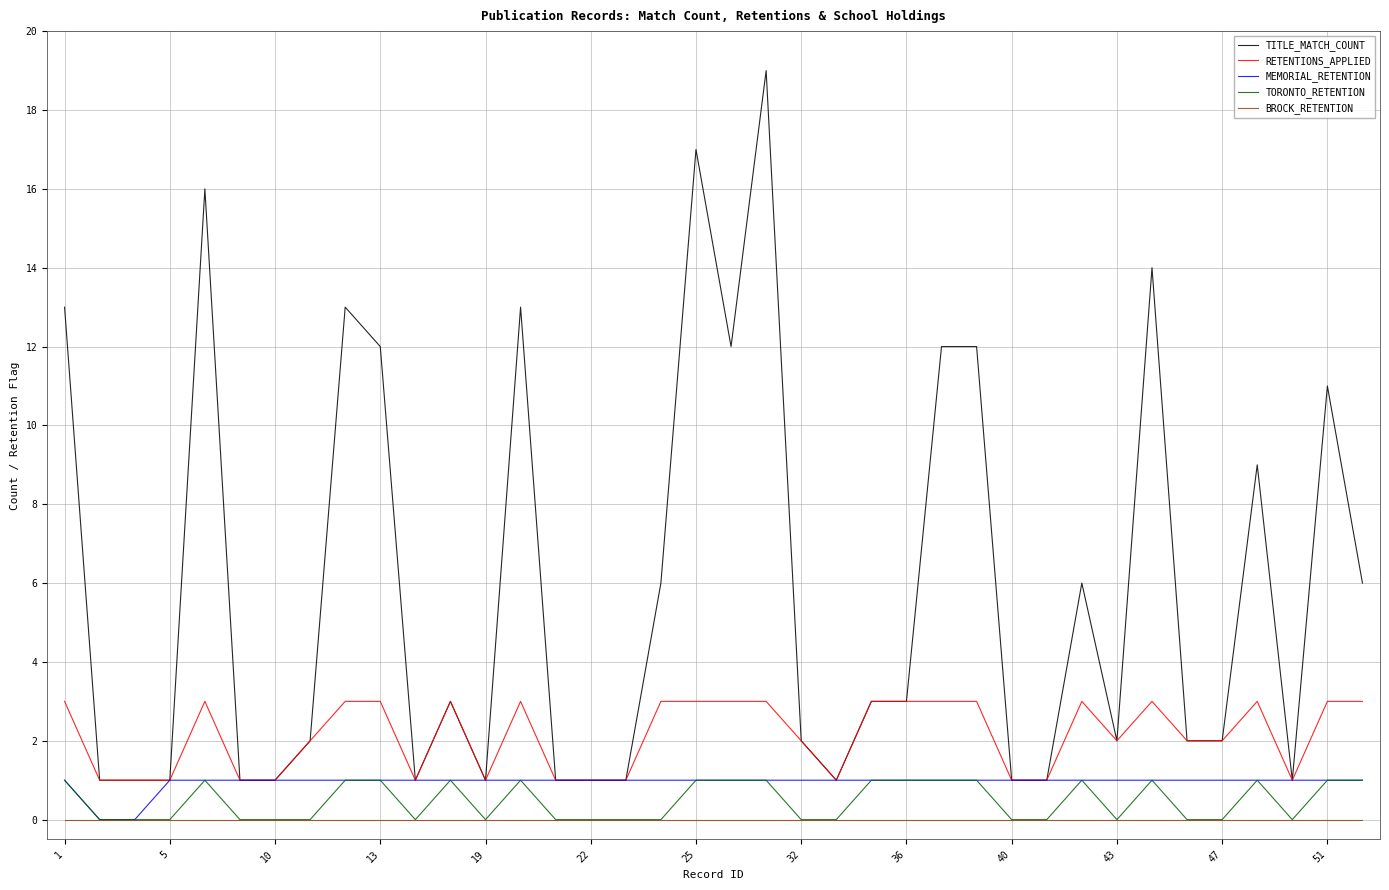

Reading left to right, extract all data points from this chart.

TITLE_MATCH_COUNT: 13	1	1	1	16	1	1	2	13	12	1	3	1	13	1	1	1	6	17	12	19	2	1	3	3	12	12	1	1	6	2	14	2	2	9	1	11	6
RETENTIONS_APPLIED: 3	1	1	1	3	1	1	2	3	3	1	3	1	3	1	1	1	3	3	3	3	2	1	3	3	3	3	1	1	3	2	3	2	2	3	1	3	3
MEMORIAL_RETENTION: 1	0	0	1	1	1	1	1	1	1	1	1	1	1	1	1	1	1	1	1	1	1	1	1	1	1	1	1	1	1	1	1	1	1	1	1	1	1
TORONTO_RETENTION: 1	0	0	0	1	0	0	0	1	1	0	1	0	1	0	0	0	0	1	1	1	0	0	1	1	1	1	0	0	1	0	1	0	0	1	0	1	1
BROCK_RETENTION: 0	0	0	0	0	0	0	0	0	0	0	0	0	0	0	0	0	0	0	0	0	0	0	0	0	0	0	0	0	0	0	0	0	0	0	0	0	0